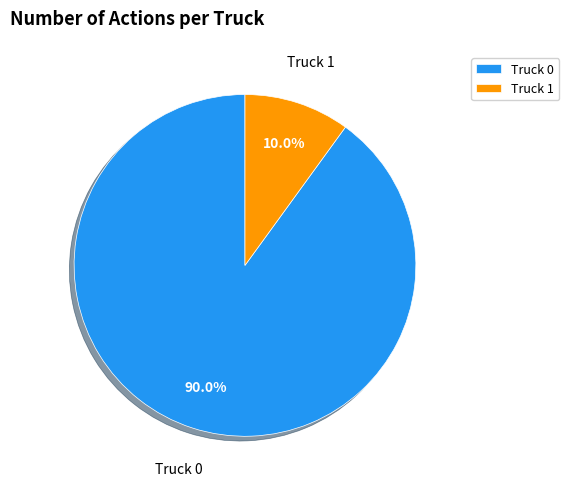

Which has a higher value, Truck 0 or Truck 1?

Truck 0